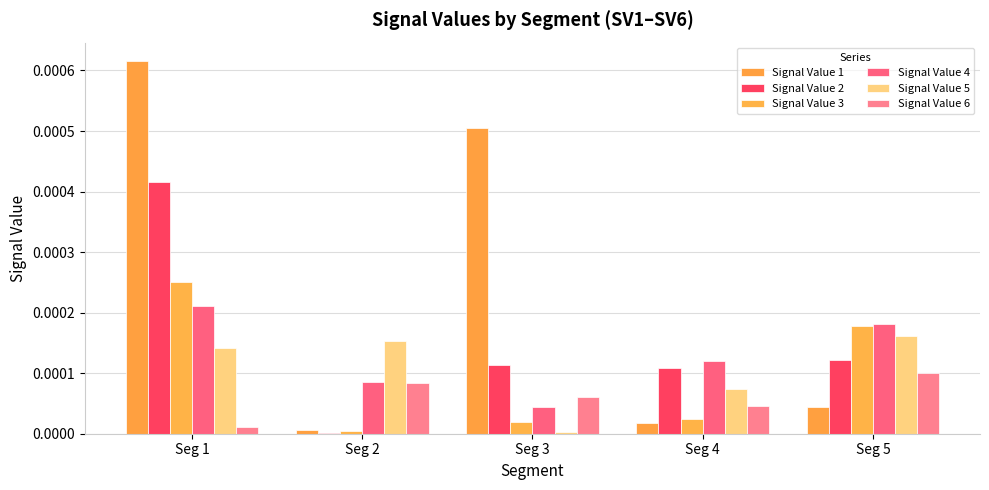

Which category has the lowest value in the Signal Value 4 series?

Seg 3